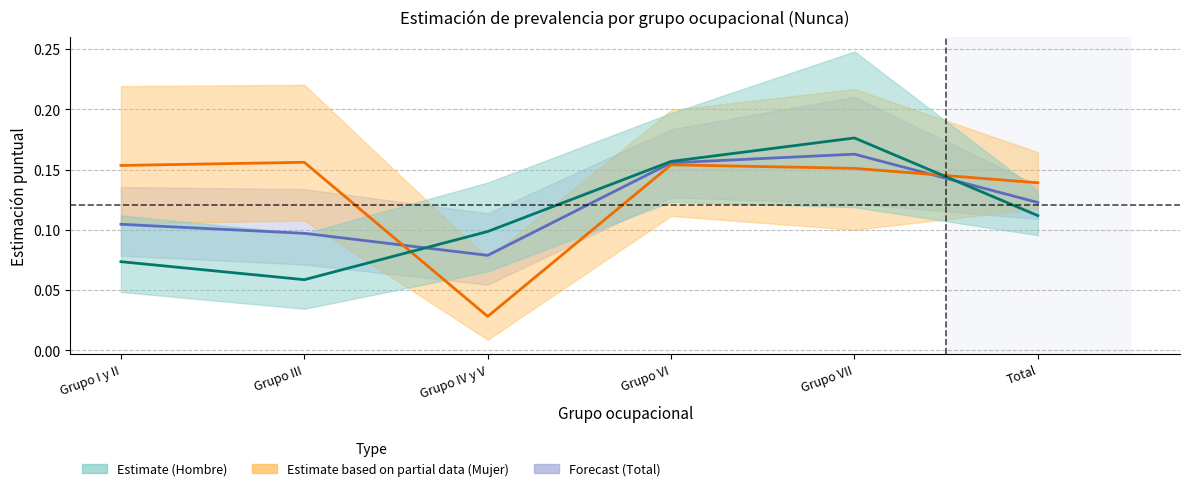

Which series has the largest total across all categories?

Estimate based on partial data (Mujer)